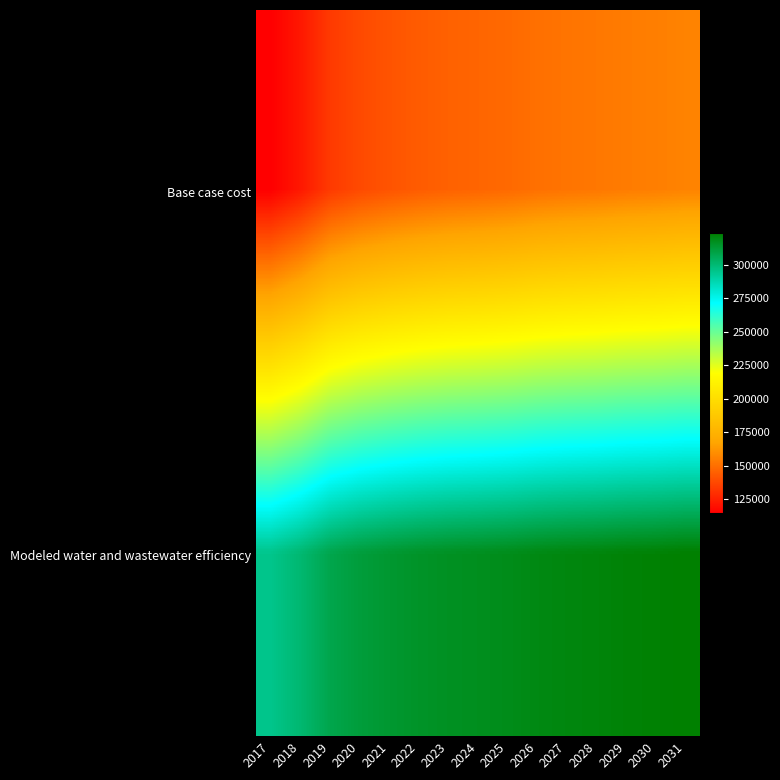

Rank the series by their average value, from lowest to highest.

Base case cost, Modeled water and wastewater efficiency